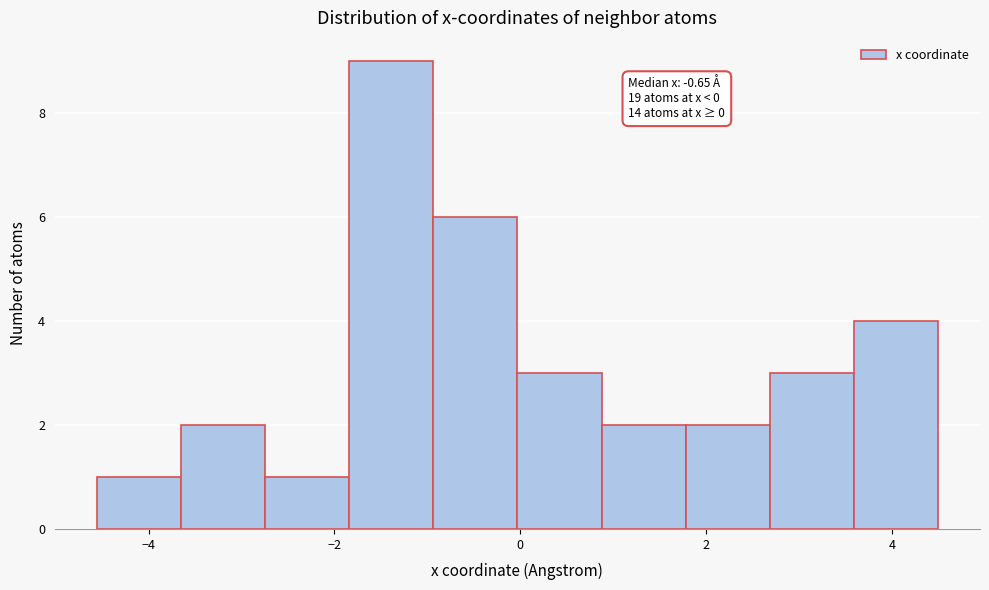

Which range on the x-axis has the tallest bar?

-1.8 to -1.0